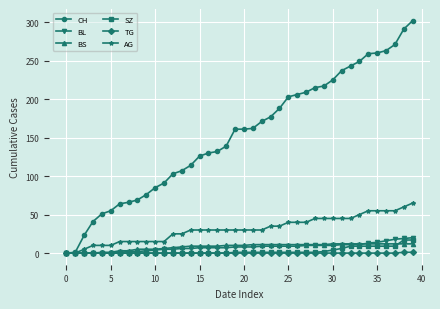

What is the value of the BS point at the 22nd from the left?

11